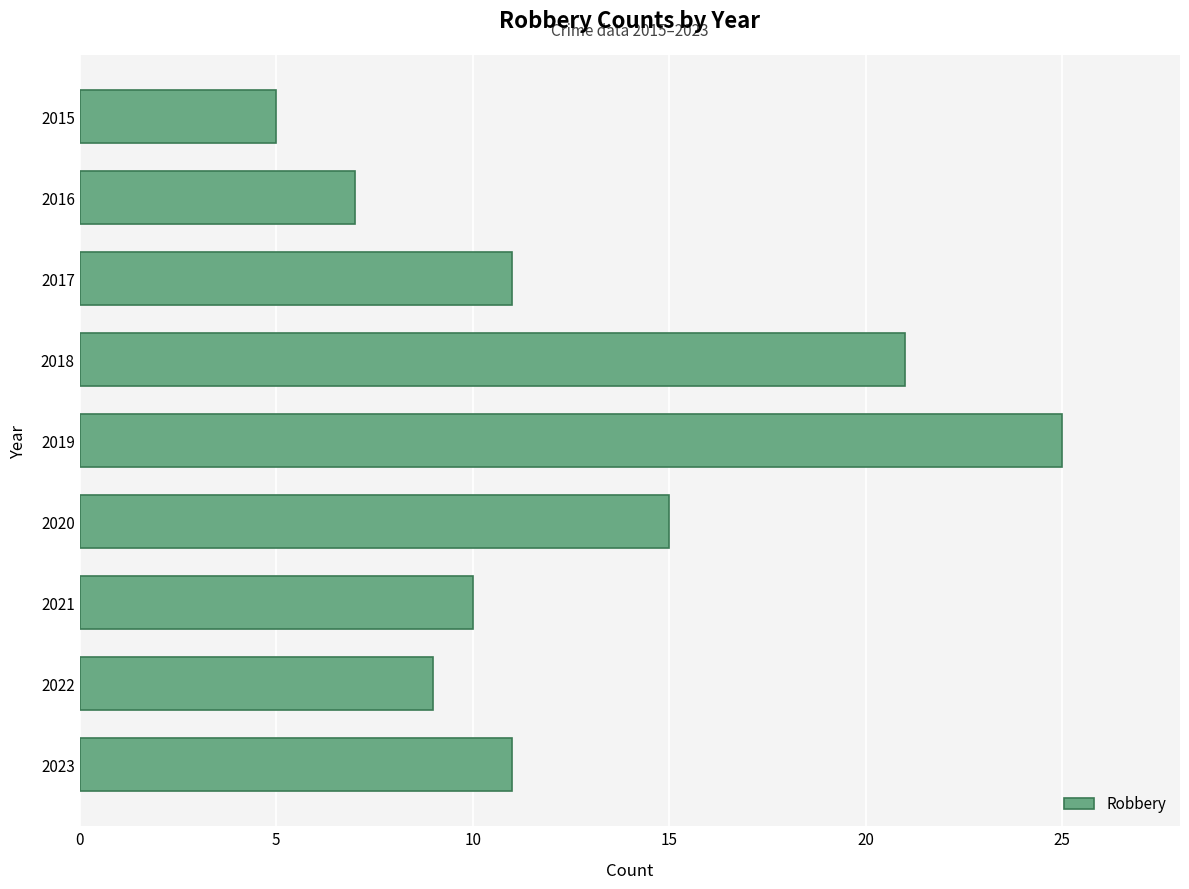

What is the average value?

13